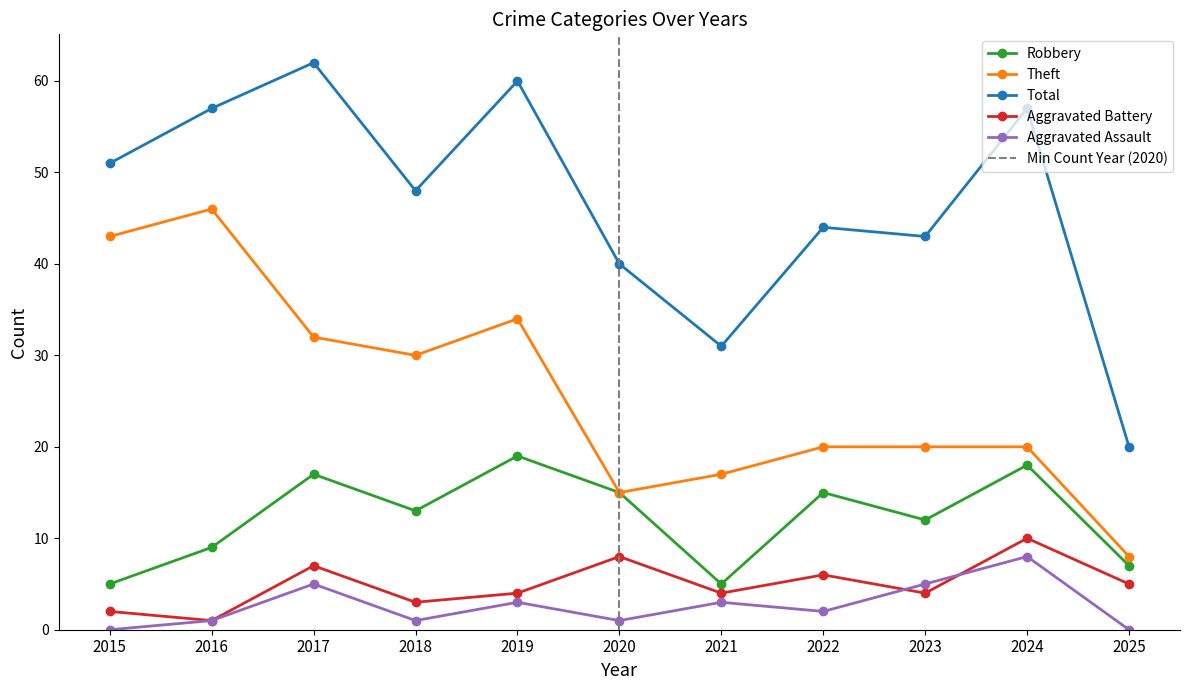

True or false: Total and Robbery intersect in this chart.

False